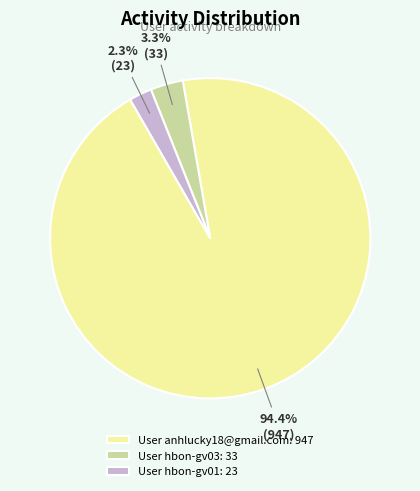

Which category accounts for the majority?

User anhlucky18@gmail.com: 947